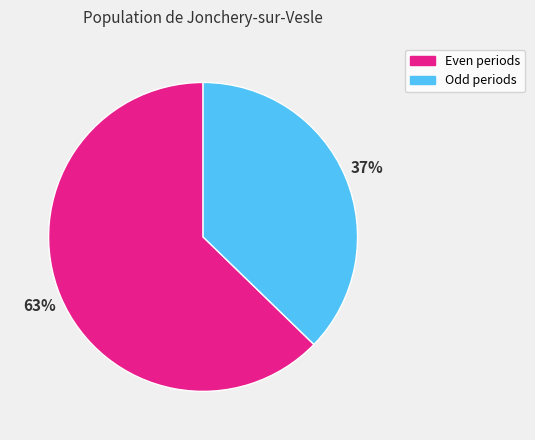

Is it true that Even periods is 63% of the pie?

True